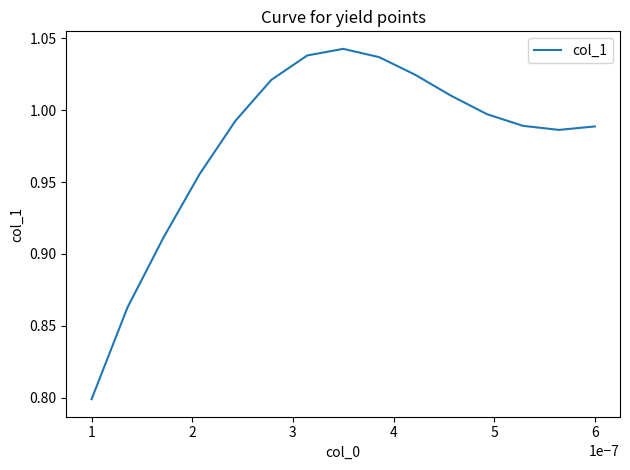

What is the difference between the maximum and minimum values?

0.2